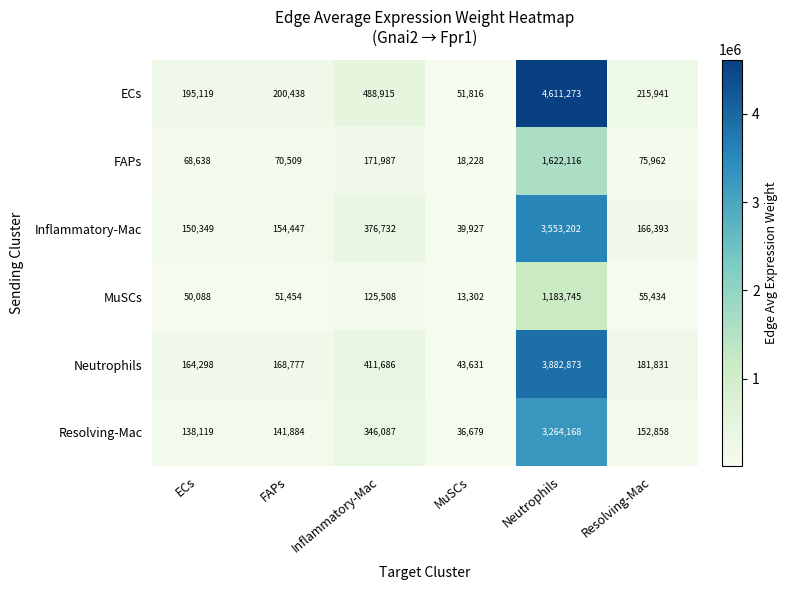

List the series in order of their peak value, highest first.

ECs, Neutrophils, Inflammatory-Mac, Resolving-Mac, FAPs, MuSCs